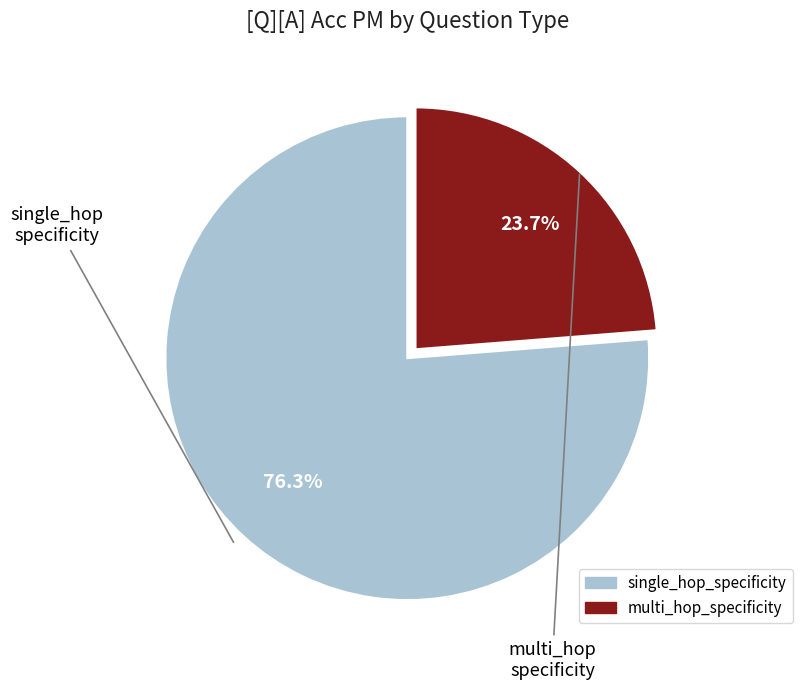

To the nearest percent, what portion does single_hop_specificity represent?

76%